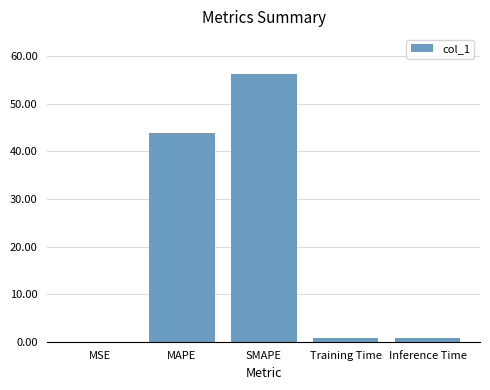

At which label is the value closest to 28?

MAPE